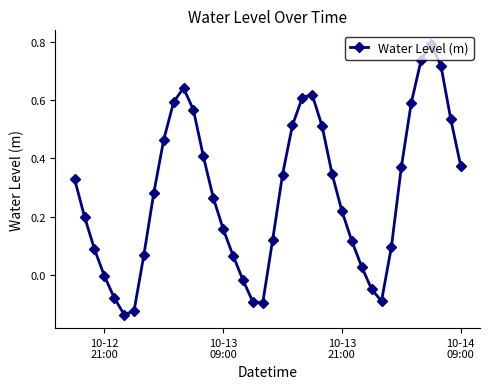

What is the maximum value shown in the chart?

0.8